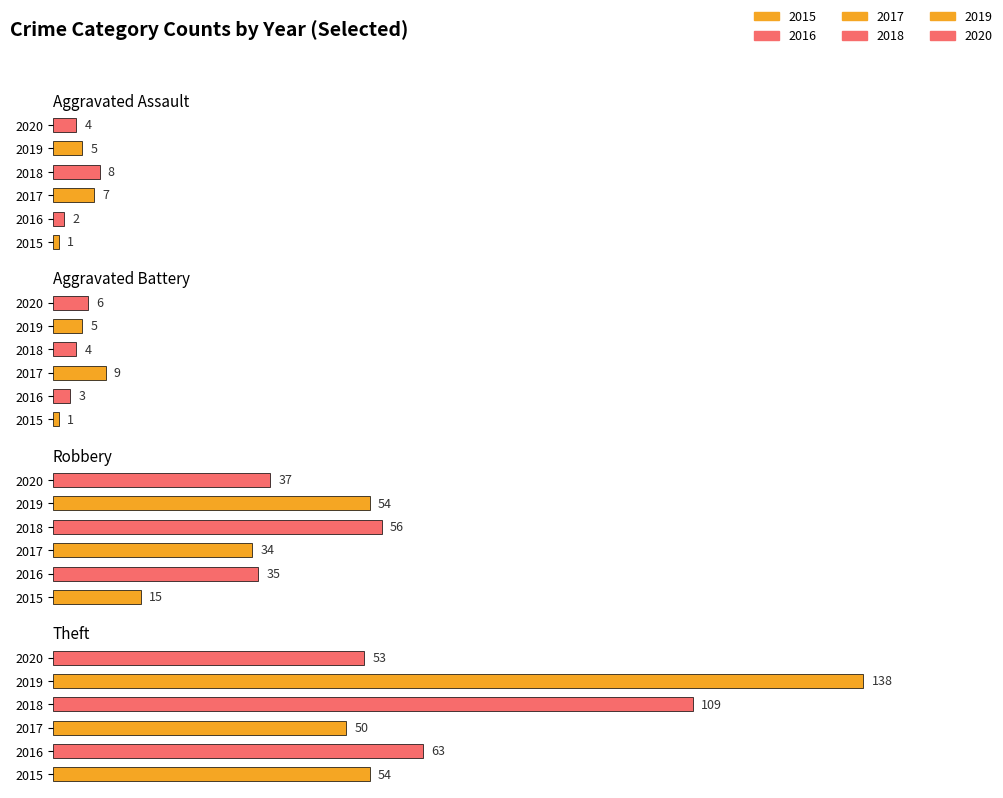

How many groups of bars are there?

6